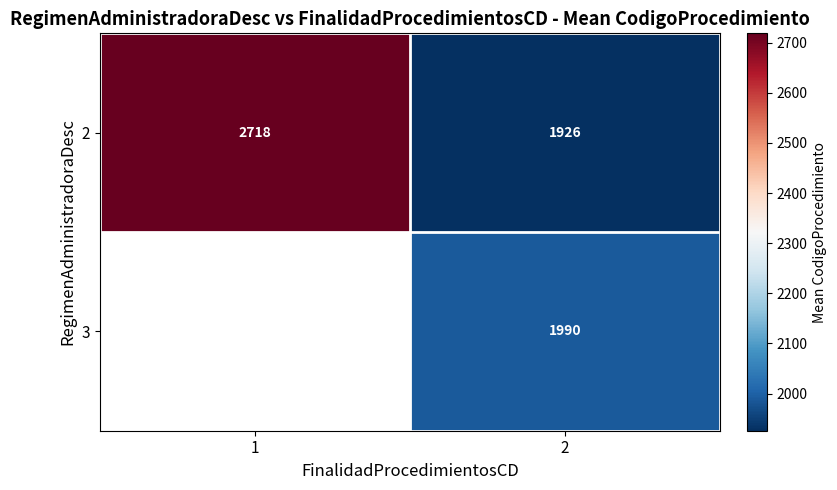

At which category is the sum across all series the highest?

2